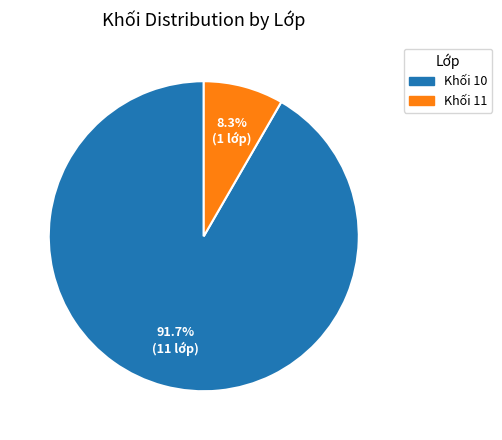

What portion of the pie excludes Khối 10?

8.3%